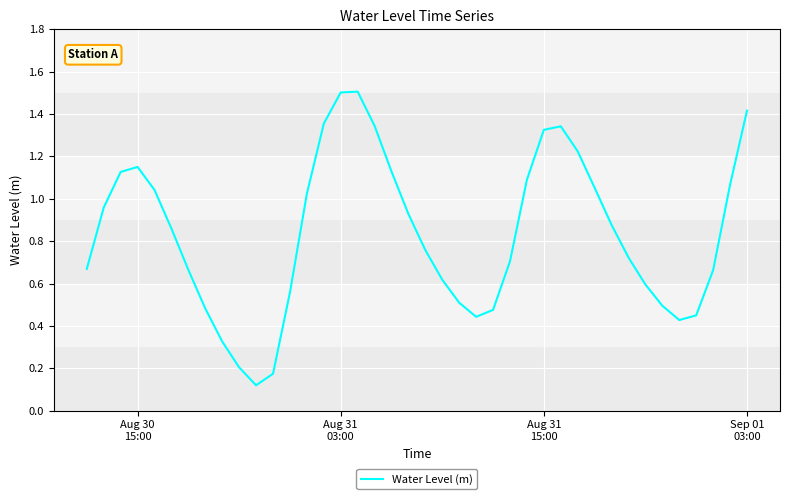

True or false: there are more than 0 points higher than both neighbors.

True